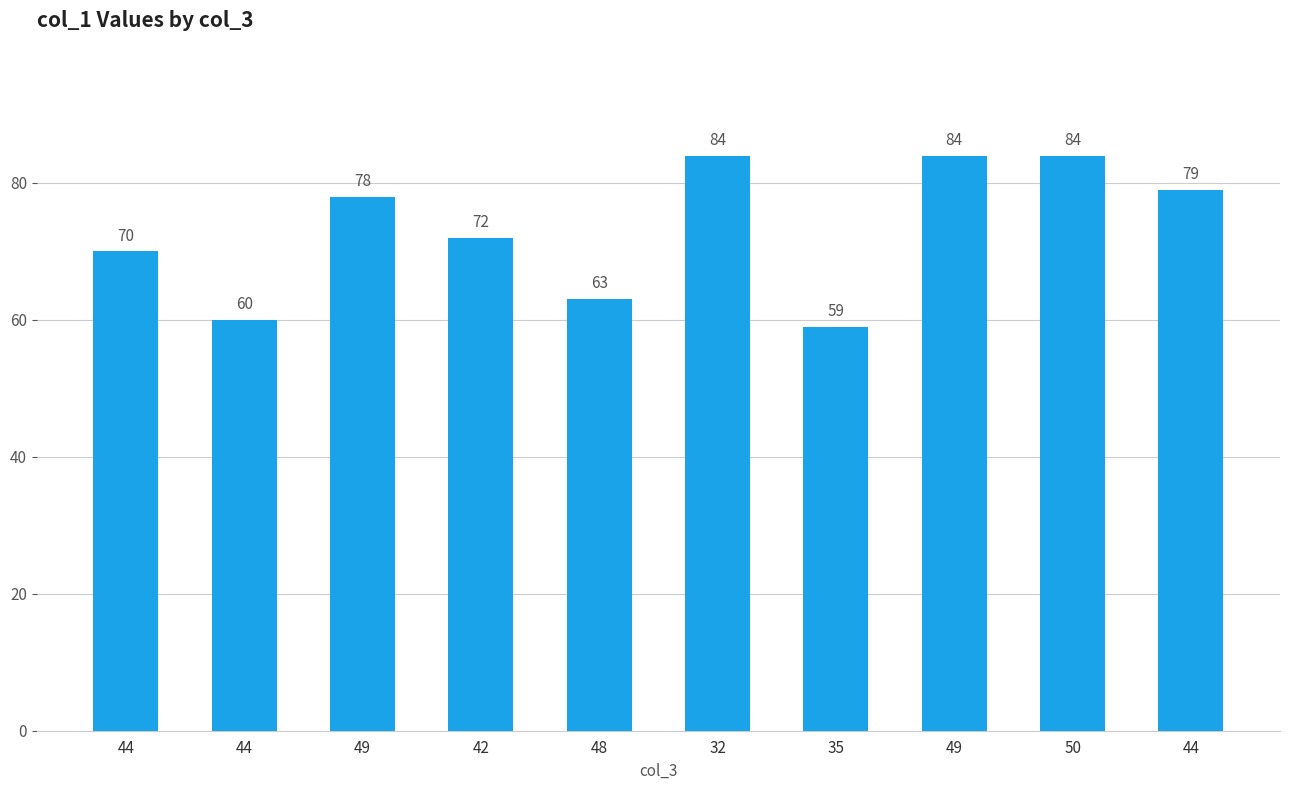

How many values are below 78?

5